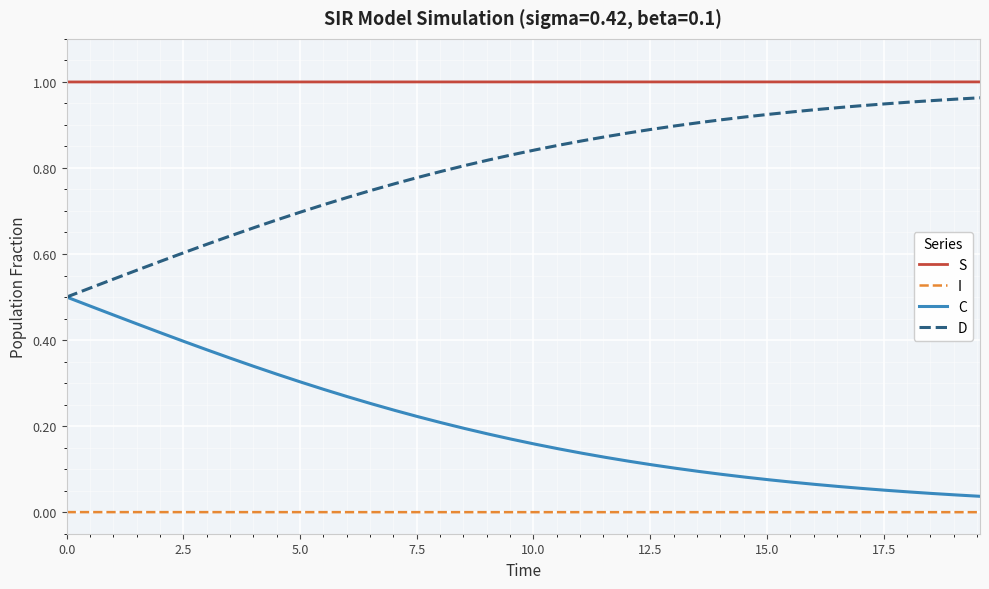

At how many categories does at least one series exceed 0?

40